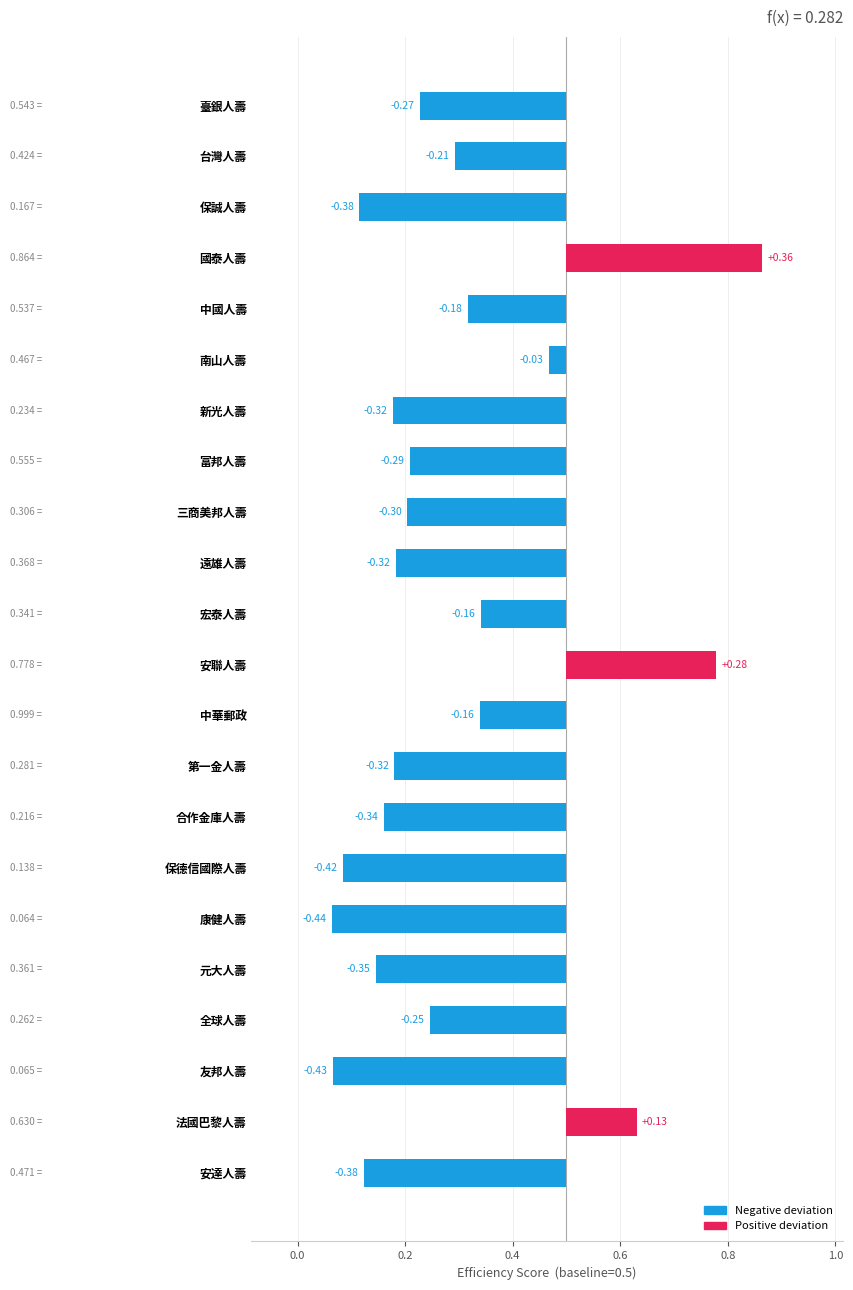

Which category has the lowest value across all series?

康健人壽